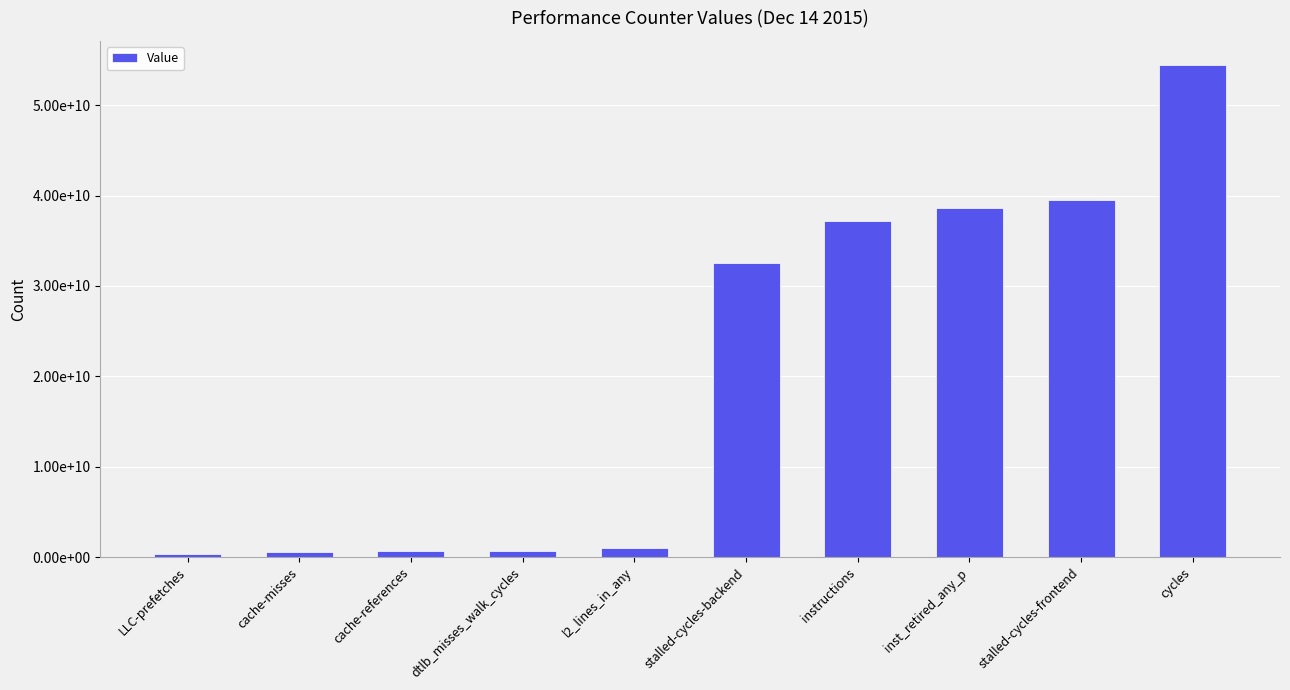

What is the average value?

20542585979